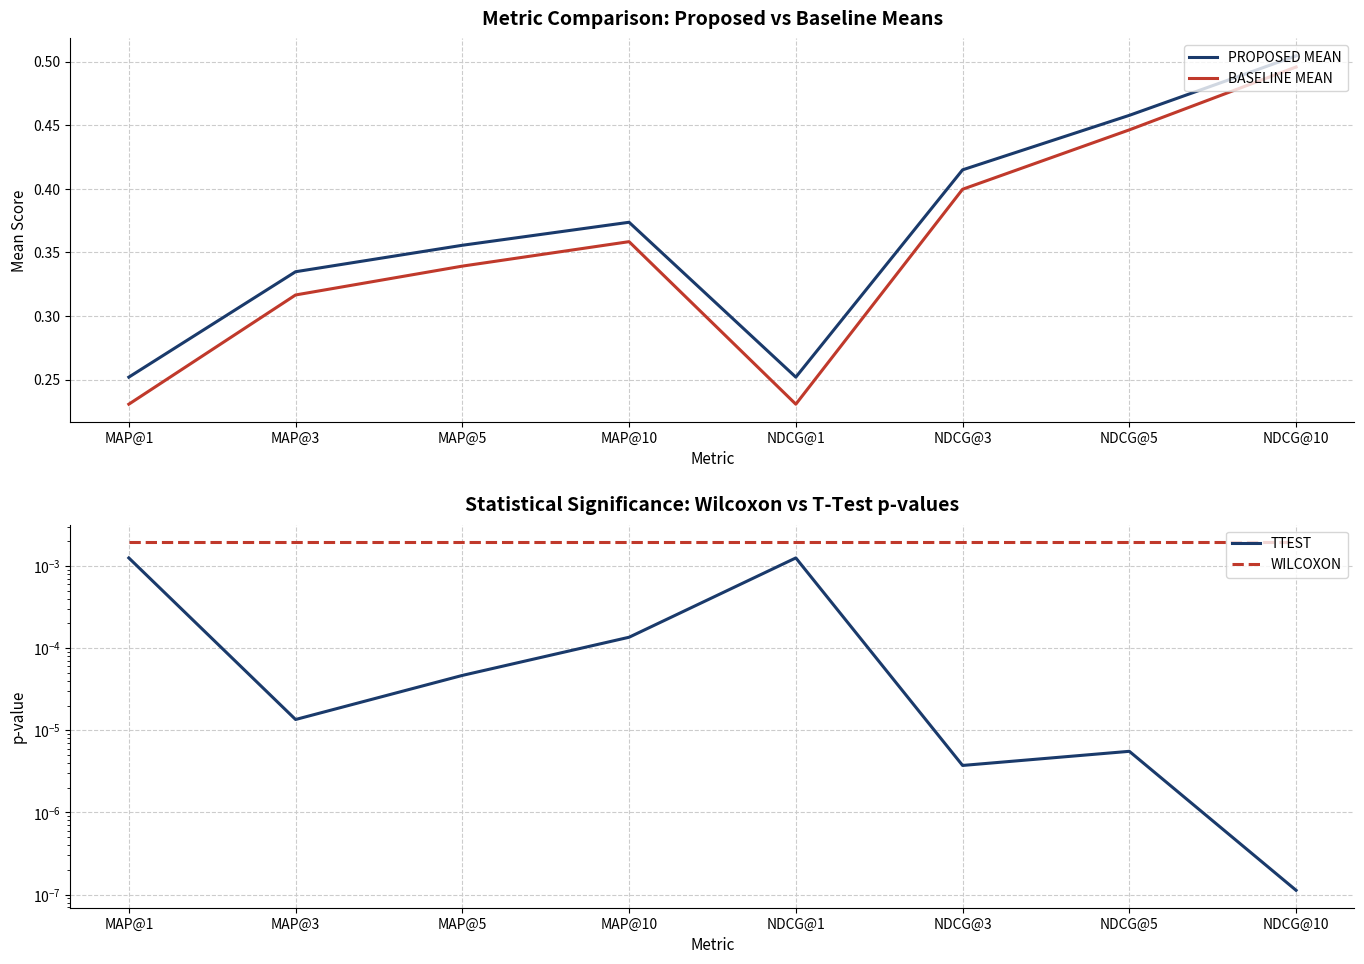

What is the total value across all series at MAP@10?

0.7